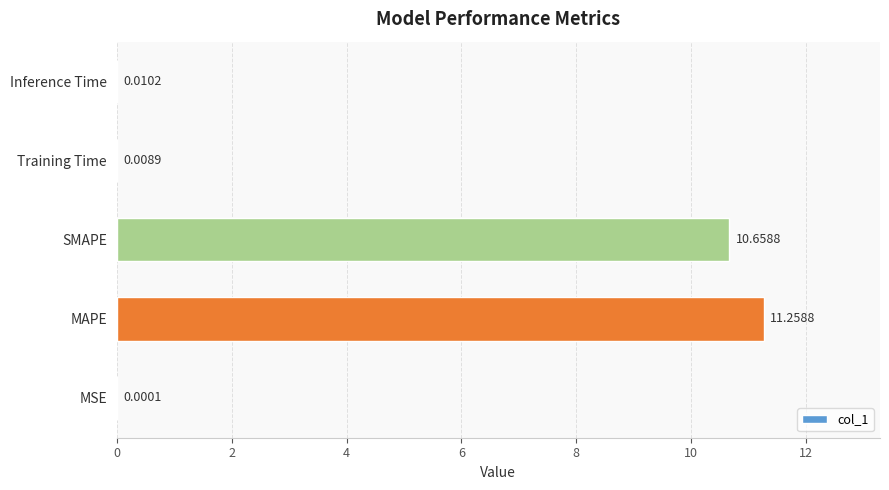

Where is the data nearest to the value 5?

Inference Time